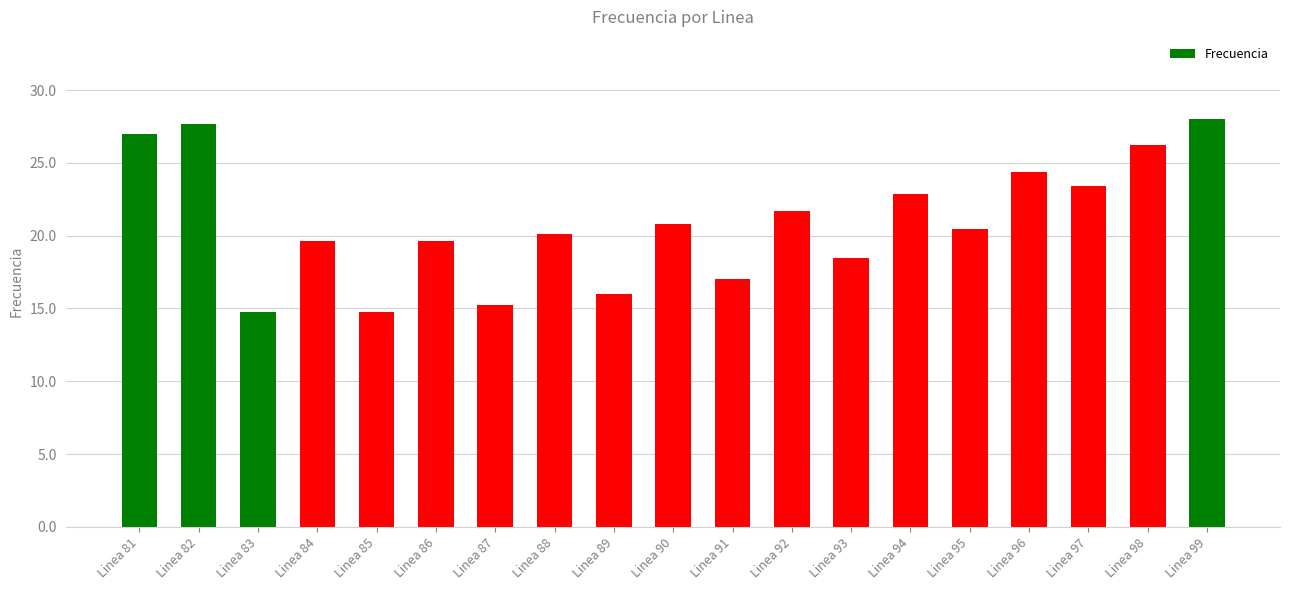

What is the value of the 12th bar from the left?

21.7